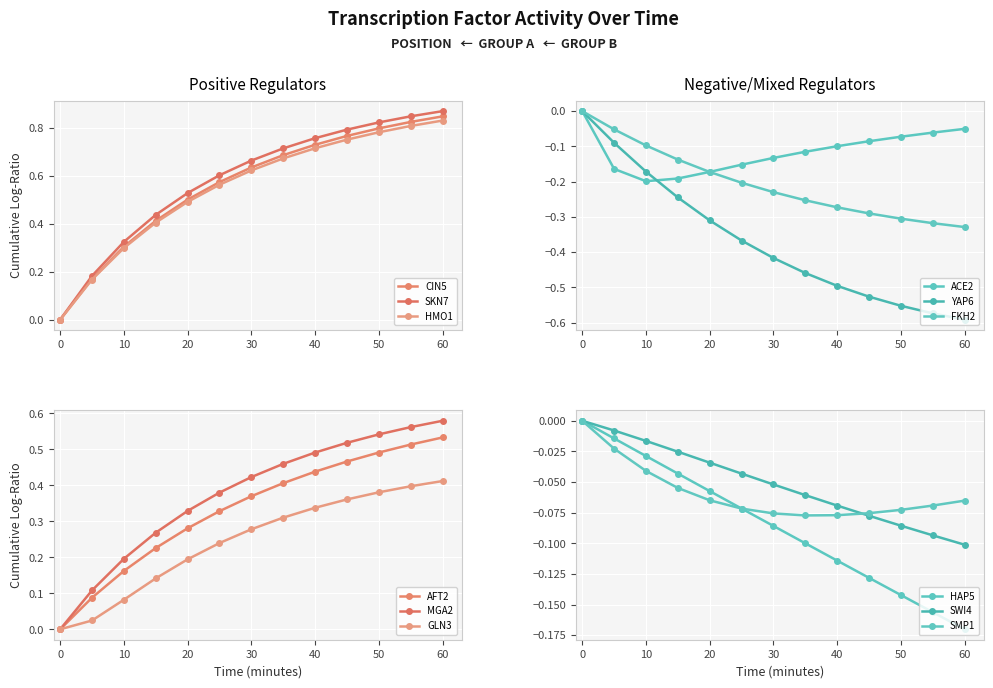

How many values in the CIN5 series exceed 0?

12